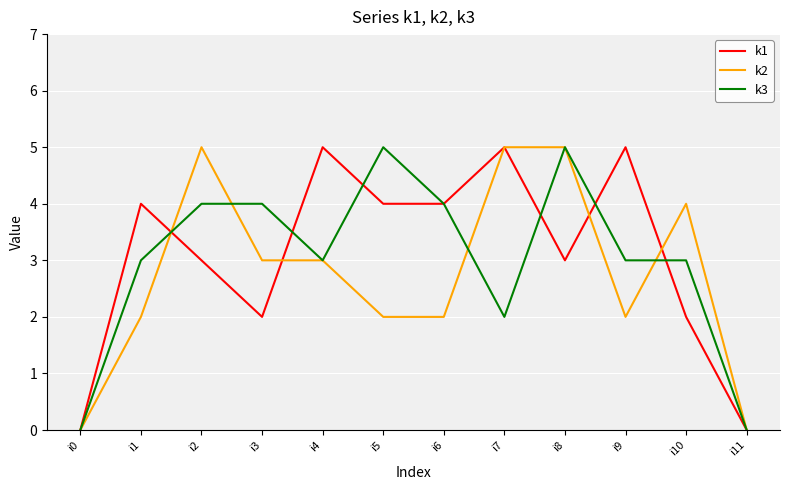

What is the maximum value for k1?

5